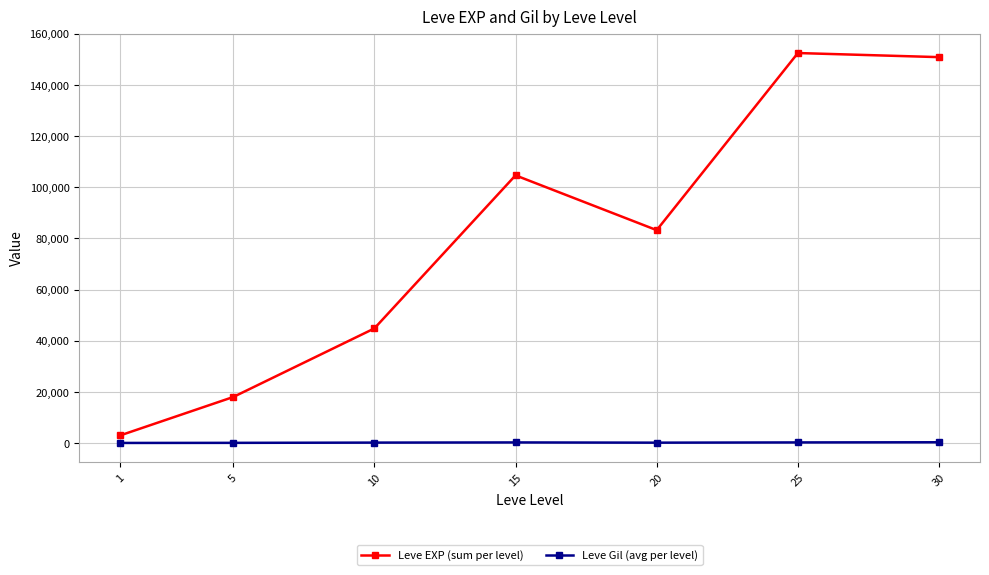

Where is the first local minimum for Leve EXP (sum per level)?

20